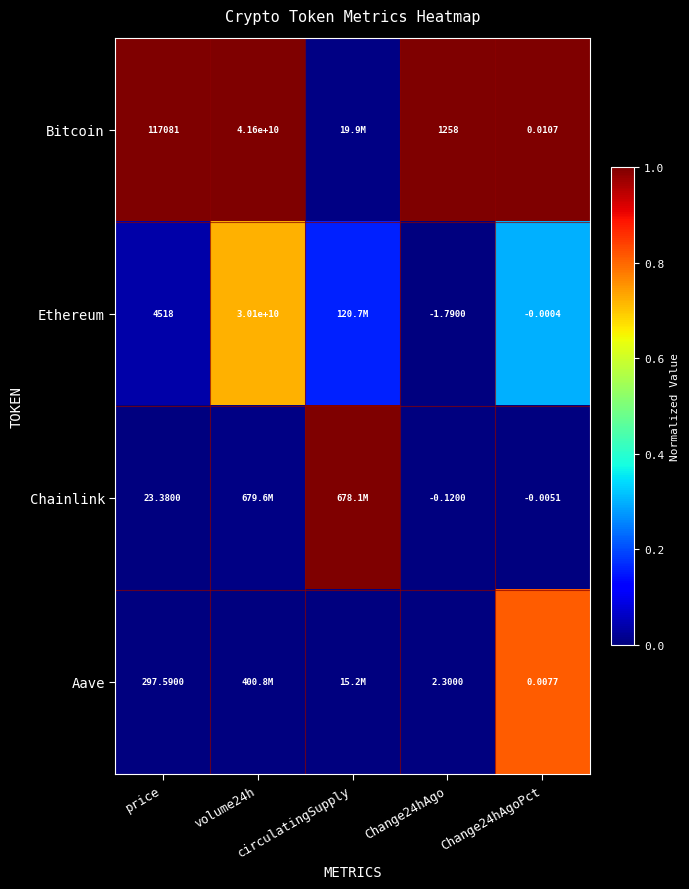

Rank the series by their maximum value, from highest to lowest.

Bitcoin, Chainlink, Aave, Ethereum